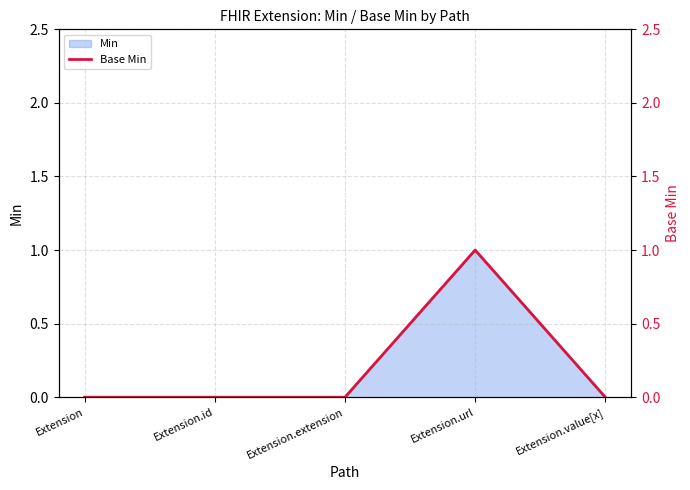

Where is the data nearest to the value 0?

Extension